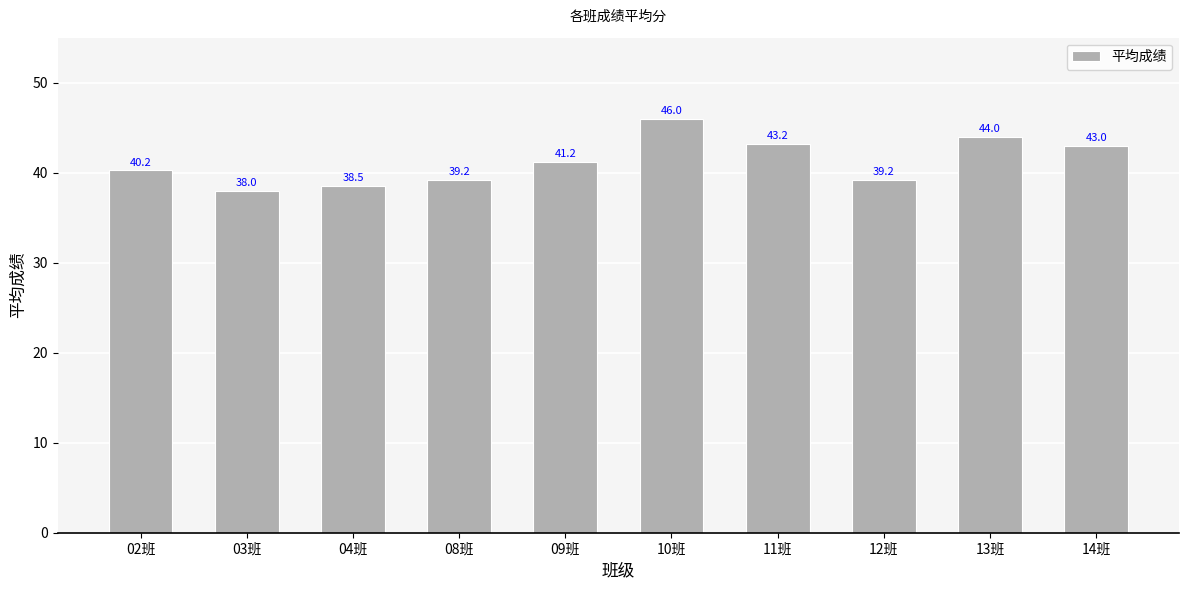

Where does the data first go above 41?

09班